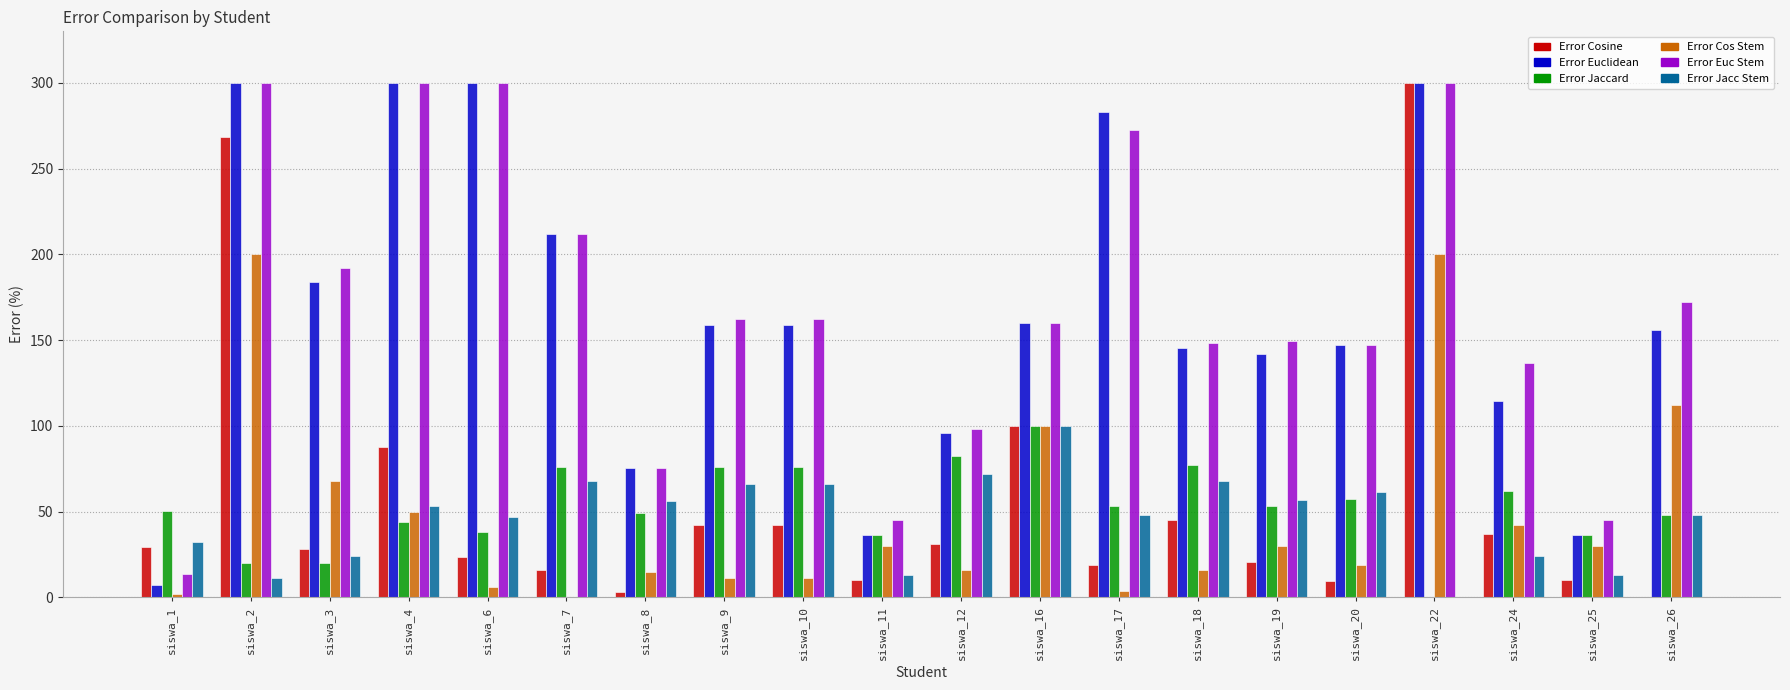

Is it true that Error Jaccard equals 57.6 at siswa_20?

True